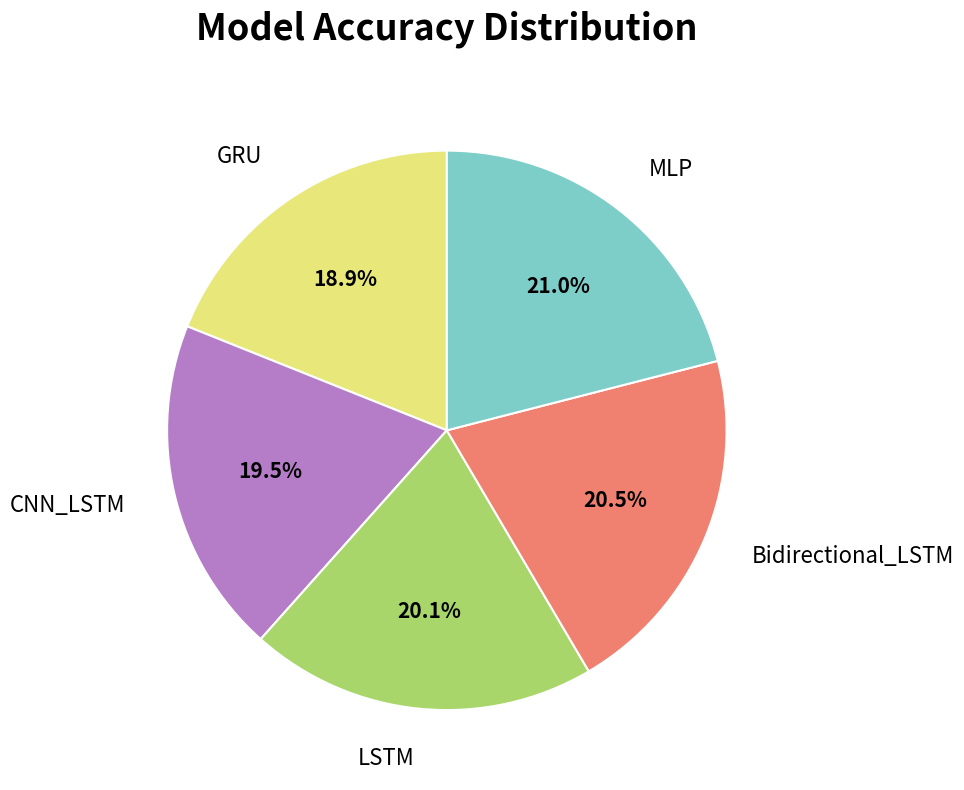

Between GRU and Bidirectional_LSTM, which is larger?

Bidirectional_LSTM